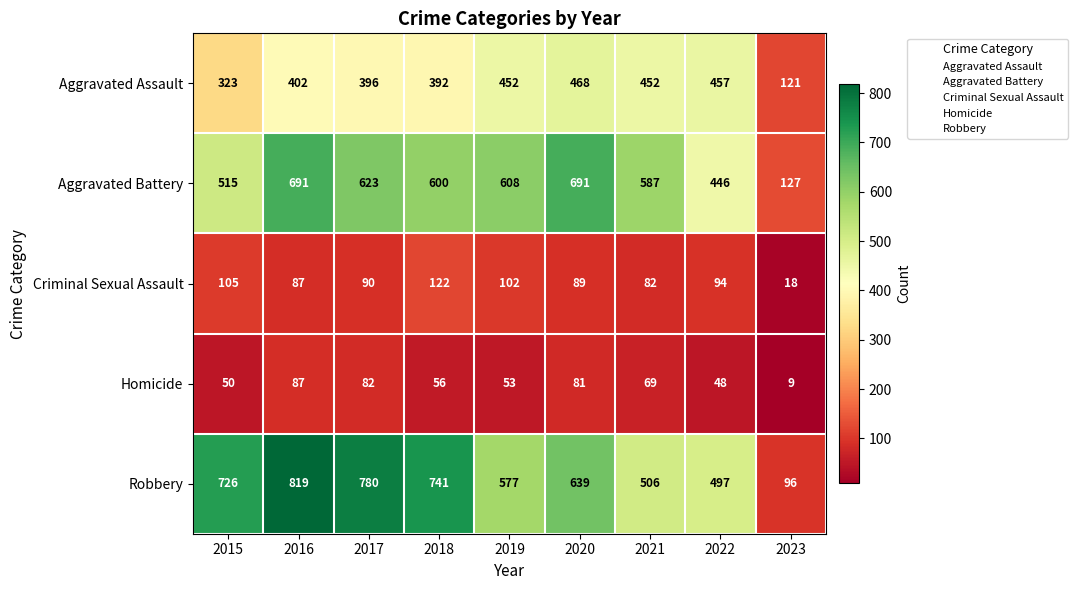

At 2021, list the series in order from smallest to largest.

Homicide, Criminal Sexual Assault, Aggravated Assault, Robbery, Aggravated Battery